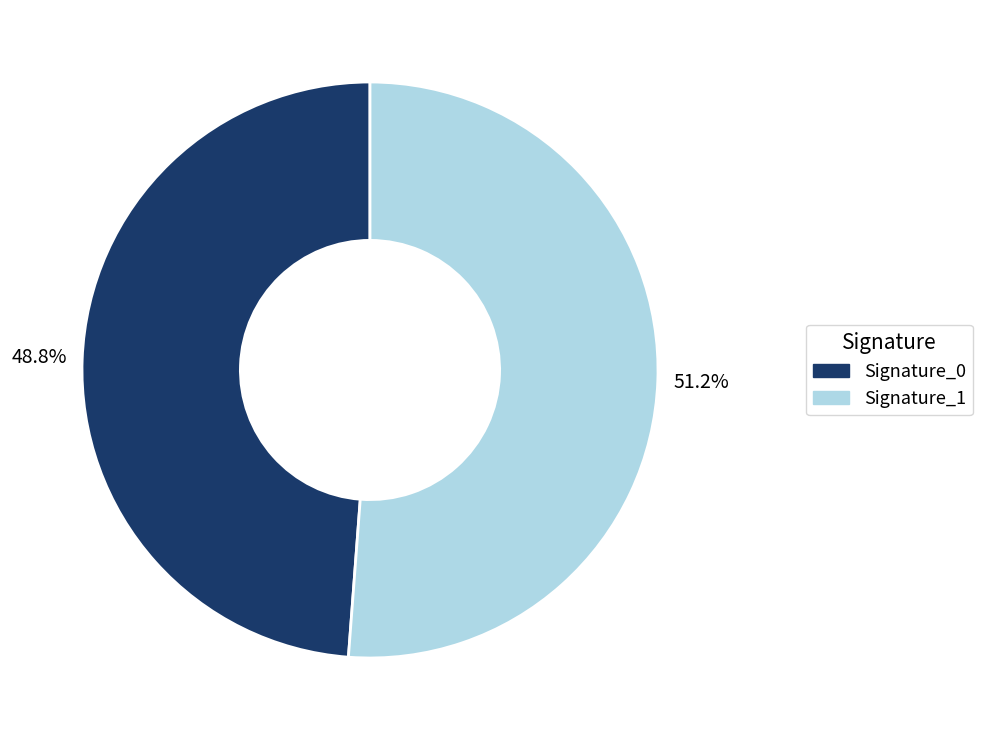

Between Signature_1 and Signature_0, which is larger?

Signature_1